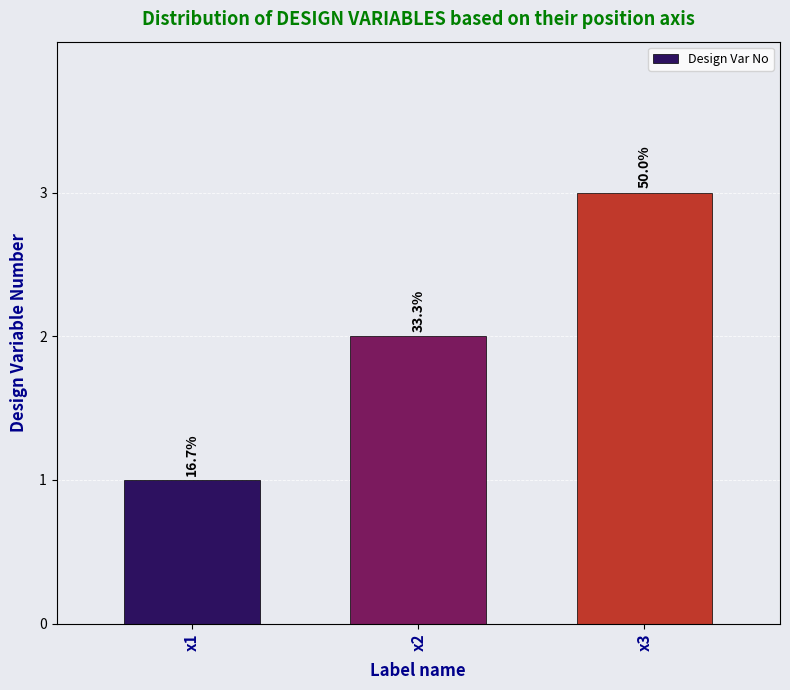

Are the bars horizontal?

No